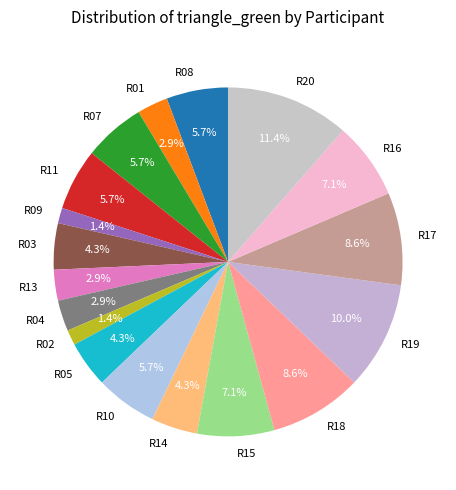

What is the ratio of the value at R19 to the value at R05?

2.3